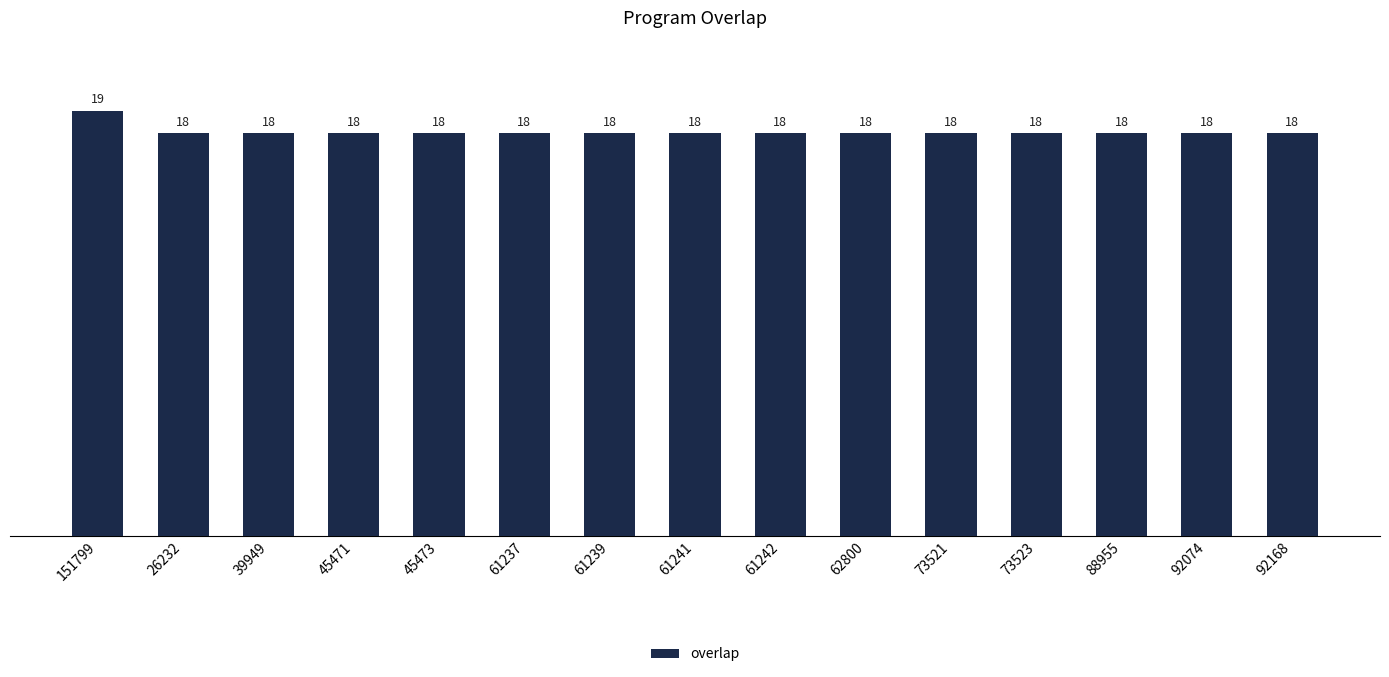

What is the difference between the maximum and second lowest values?

1